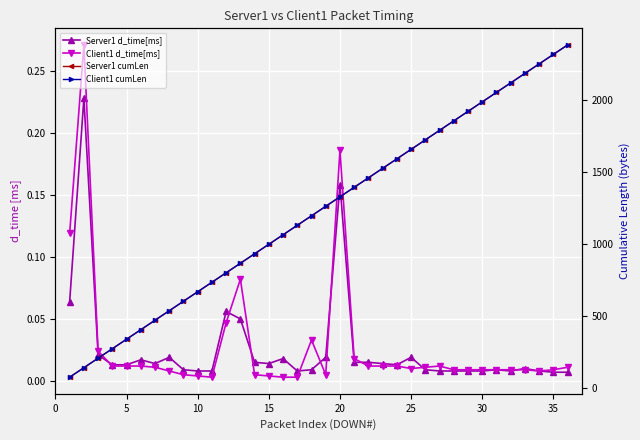

Which series has the largest total across all categories?

Server1 cumLen